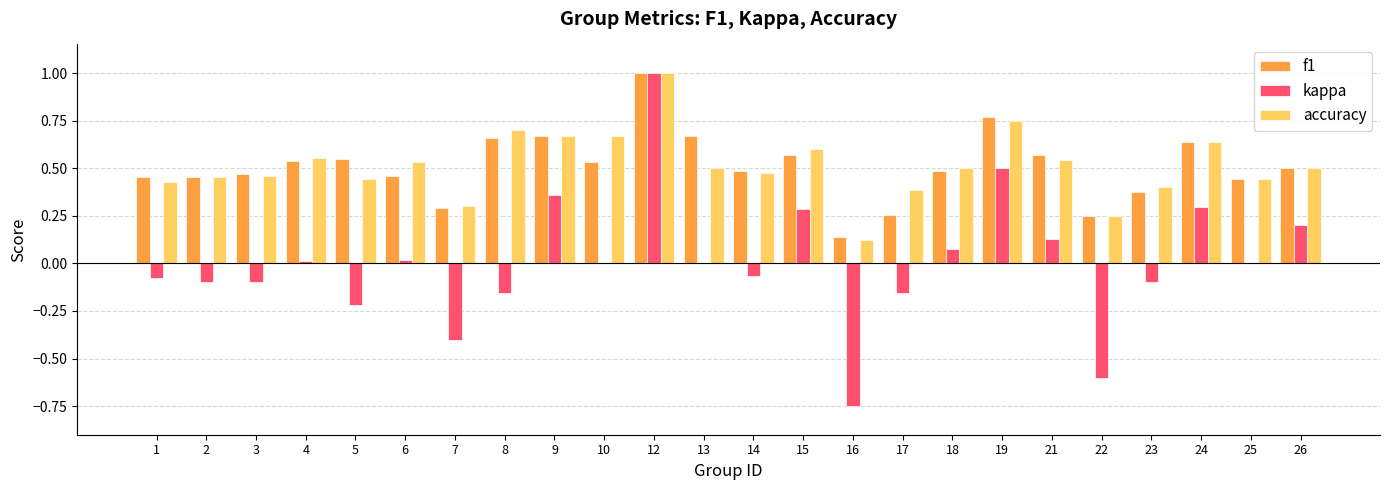

What is the total value across all series at 9?

1.7